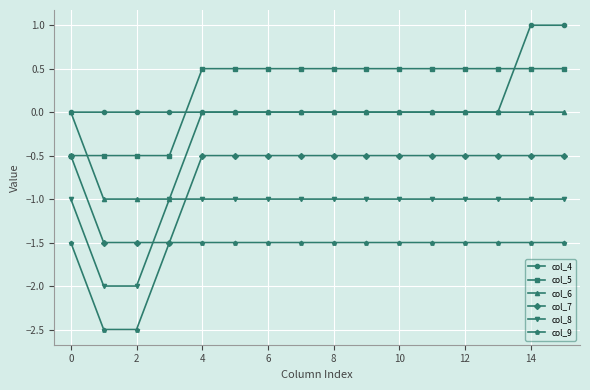

What is the minimum value shown in the chart?

-2.5